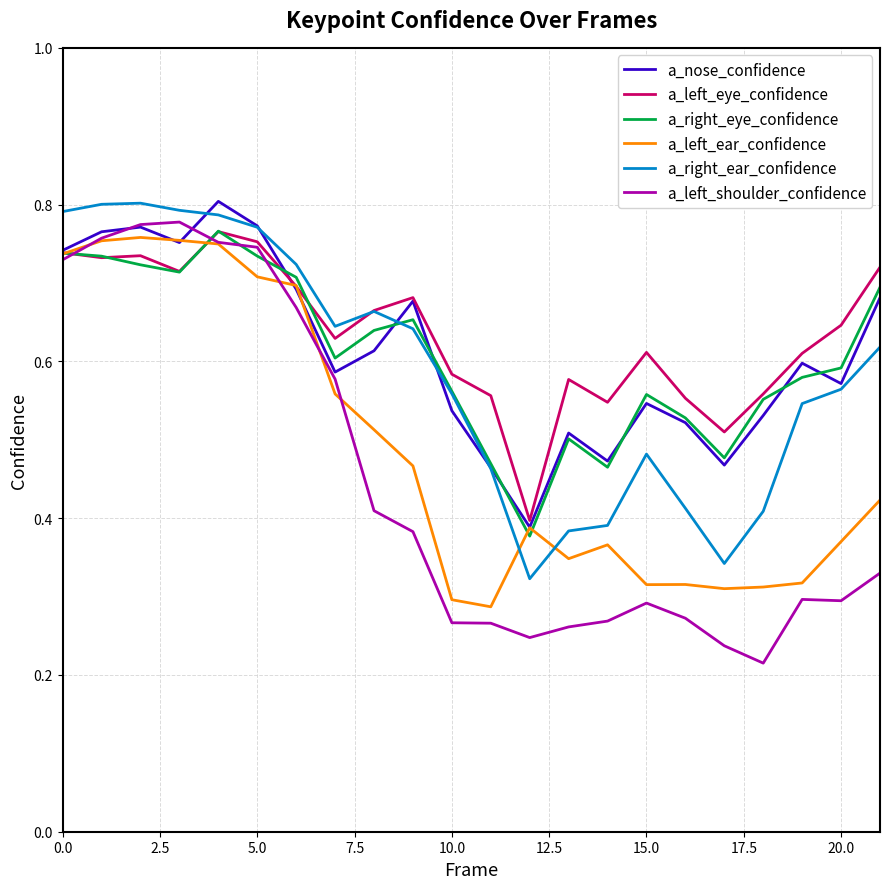

True or false: a_left_shoulder_confidence and a_right_ear_confidence intersect in this chart.

False